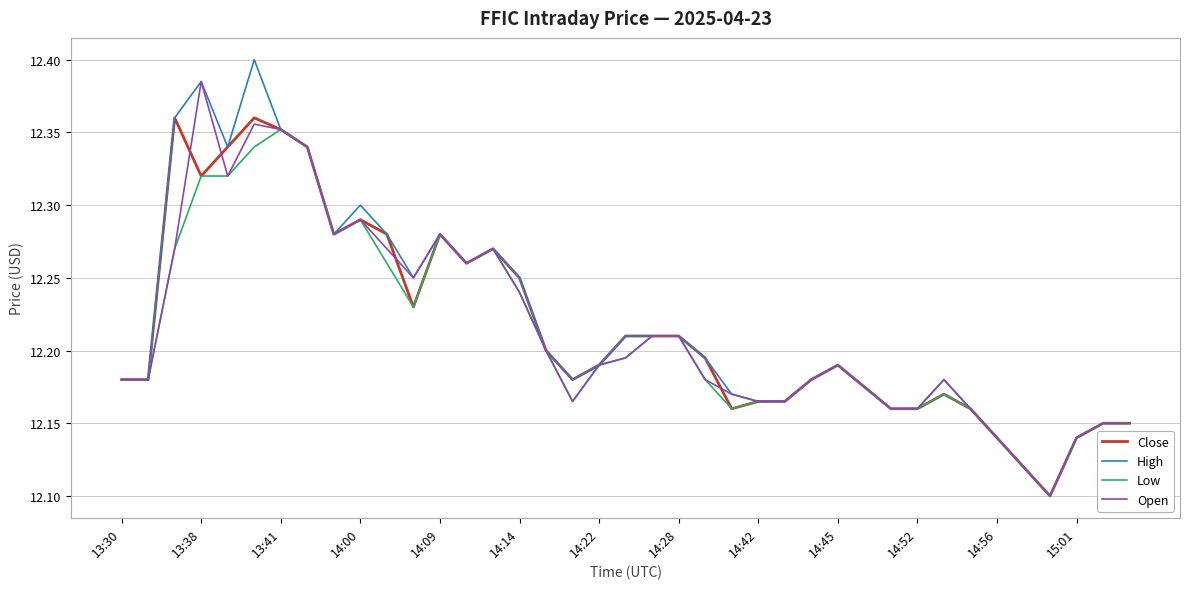

What are all the series names shown in the legend?

Close, High, Low, Open